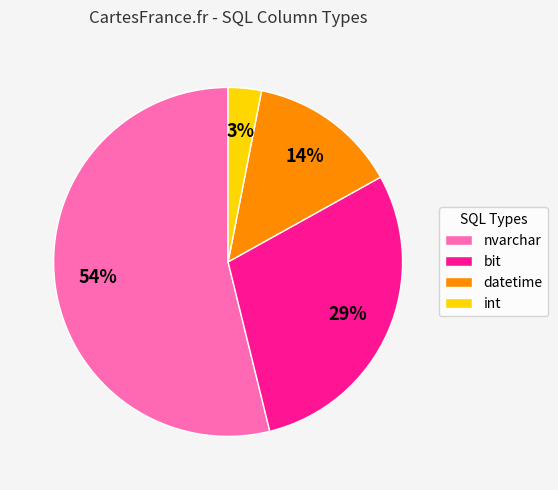

How many slices are in this pie chart?

4